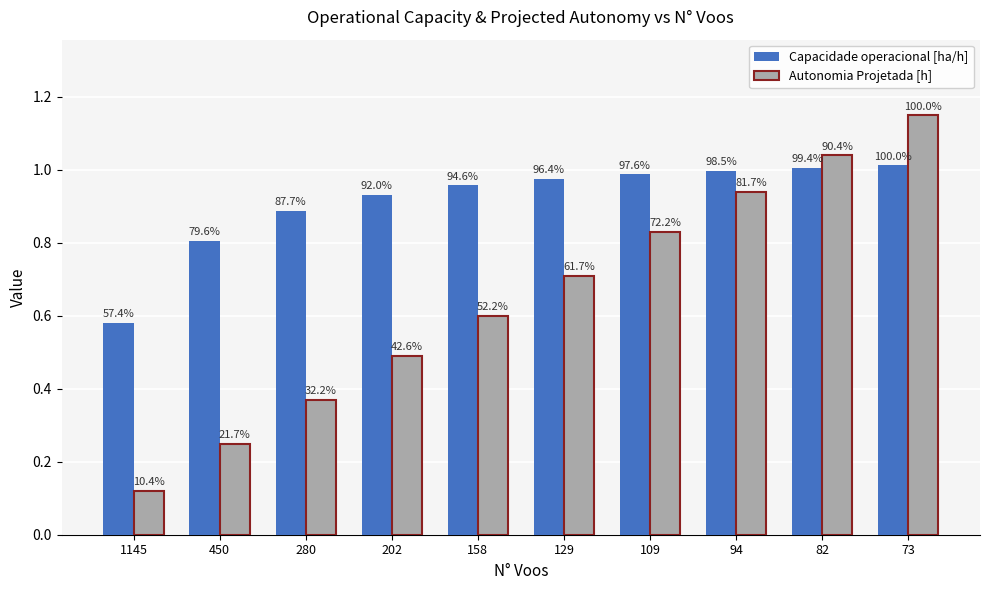

Rank the series by their average value, from highest to lowest.

Capacidade operacional [ha/h], Autonomia Projetada [h]